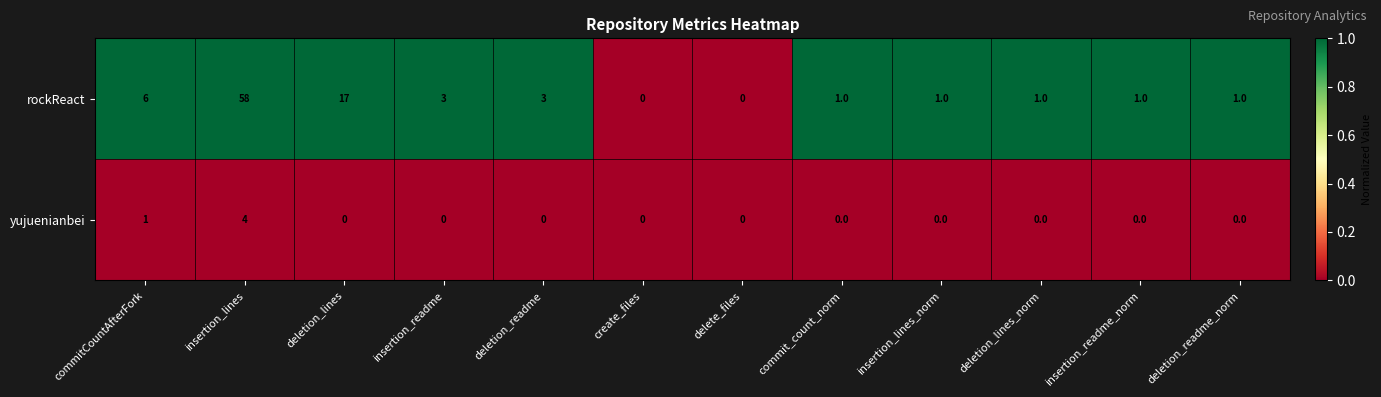

The value of yujuenianbei at insertion_lines is 1. True or false?

False